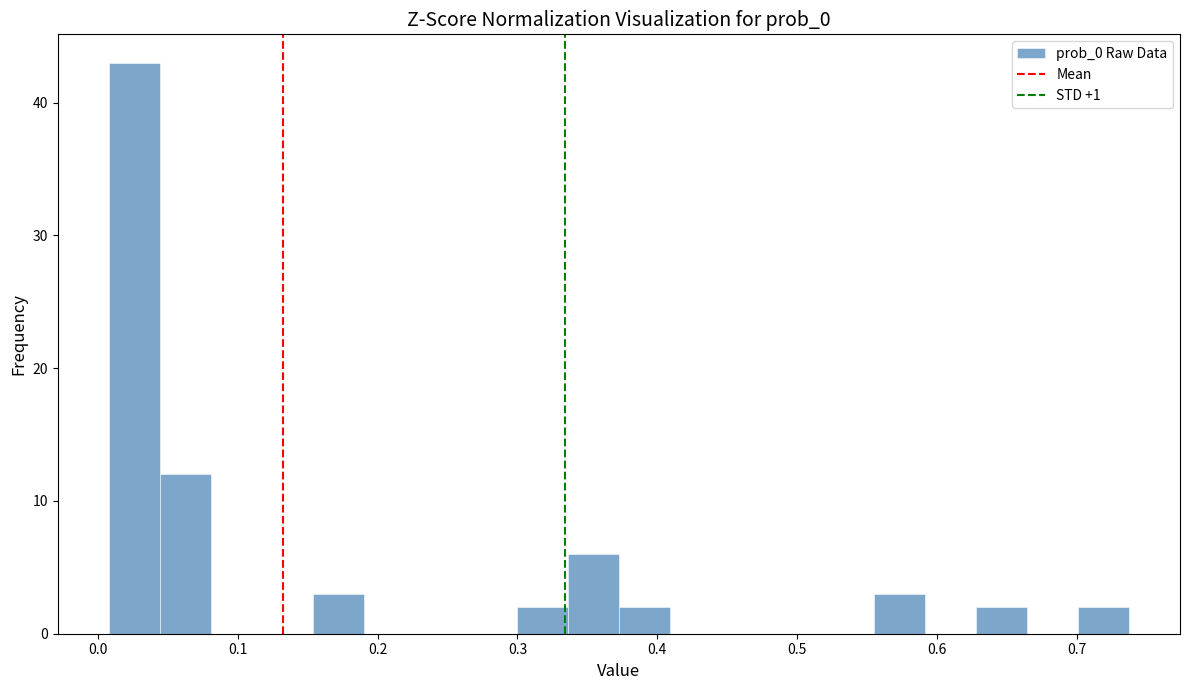

Around what value on the x-axis is the tallest bar? Give the approximate position of its centre, as read against the axis.

0.03